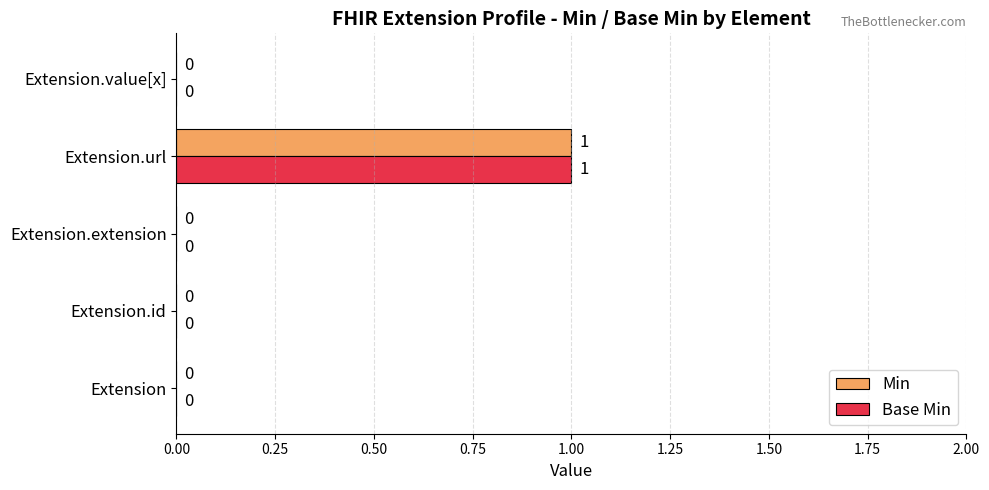

At which category is the sum across all series the highest?

Extension.url